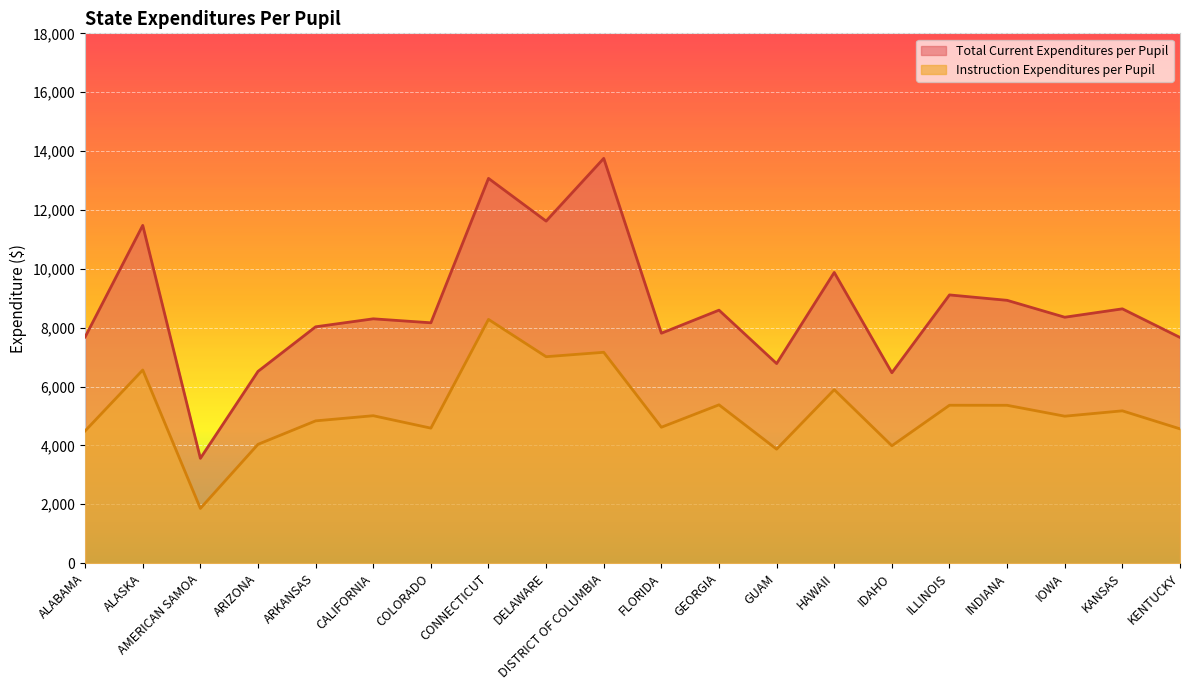

Which series has the widest spread of values?

Total Current Expenditures per Pupil